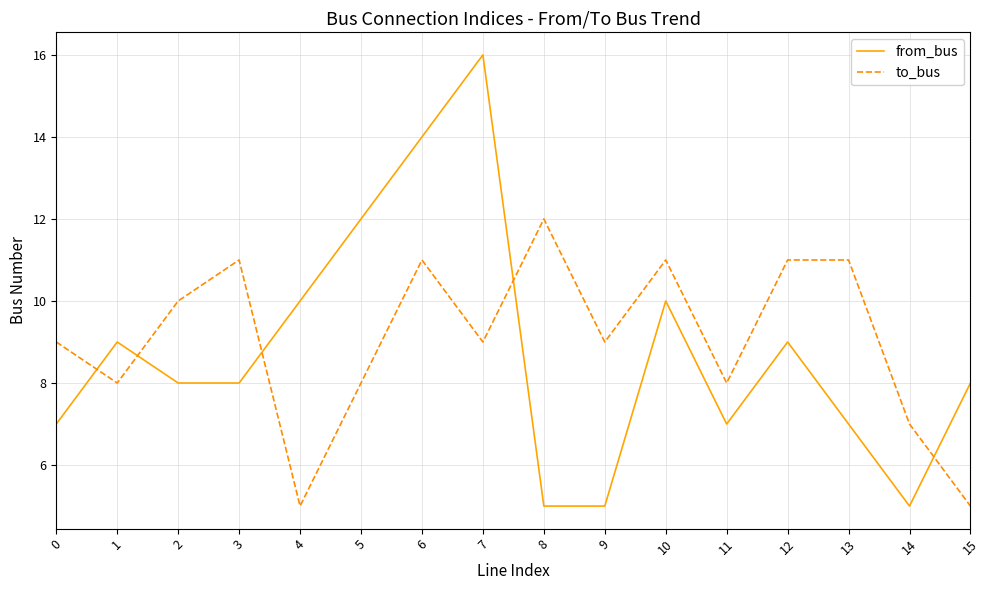

True or false: from_bus and to_bus cross at least once.

True